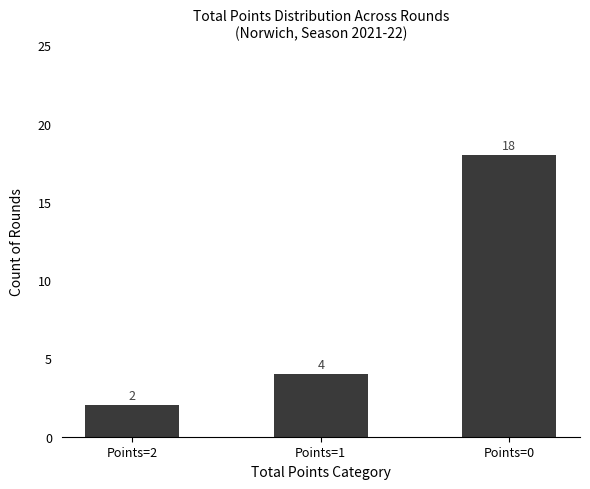

What is the minimum value shown in the chart?

2